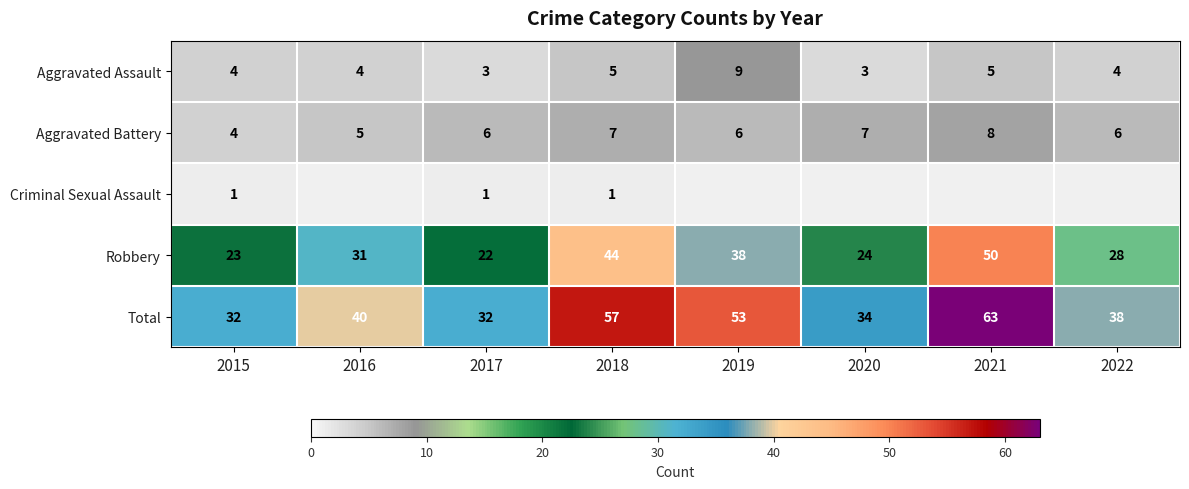

What is the difference between the maximum and minimum values in the Aggravated Battery series?

4